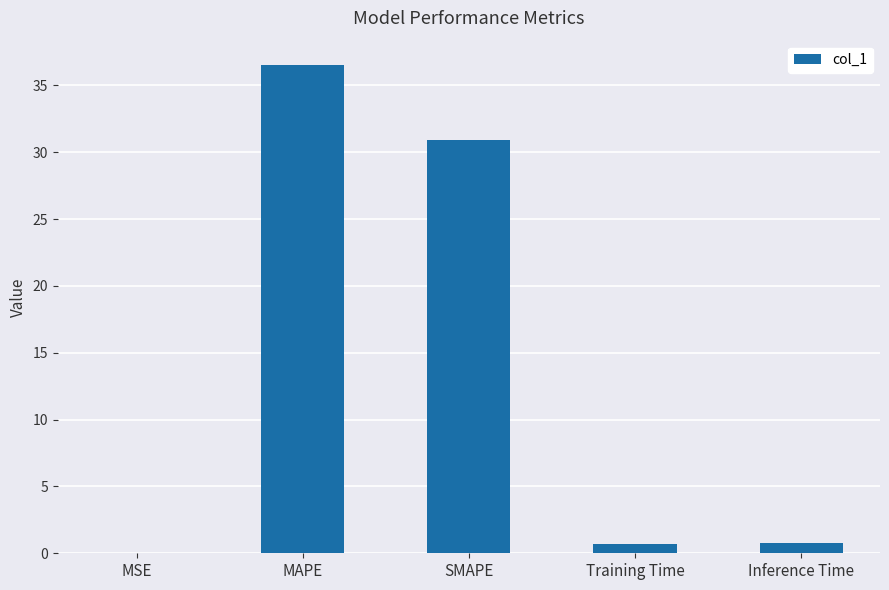

What value does the data have at Inference Time?

0.8